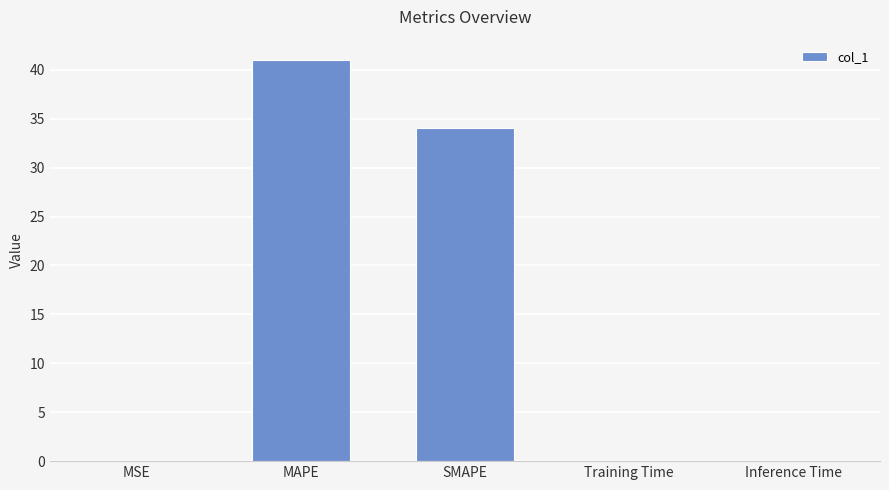

How many series are shown in this chart?

1